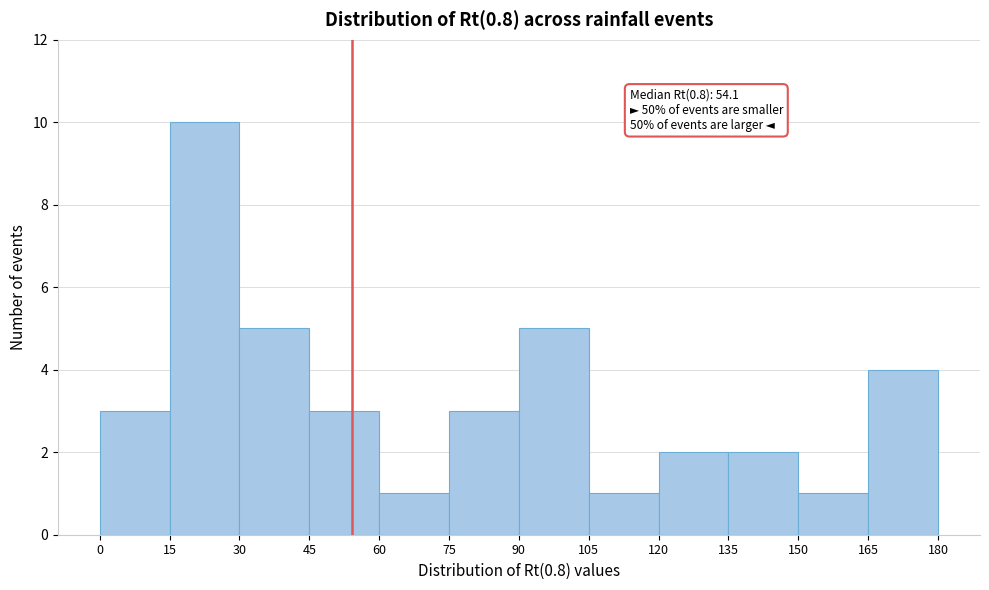

Which range on the x-axis has the tallest bar?

15 to 30